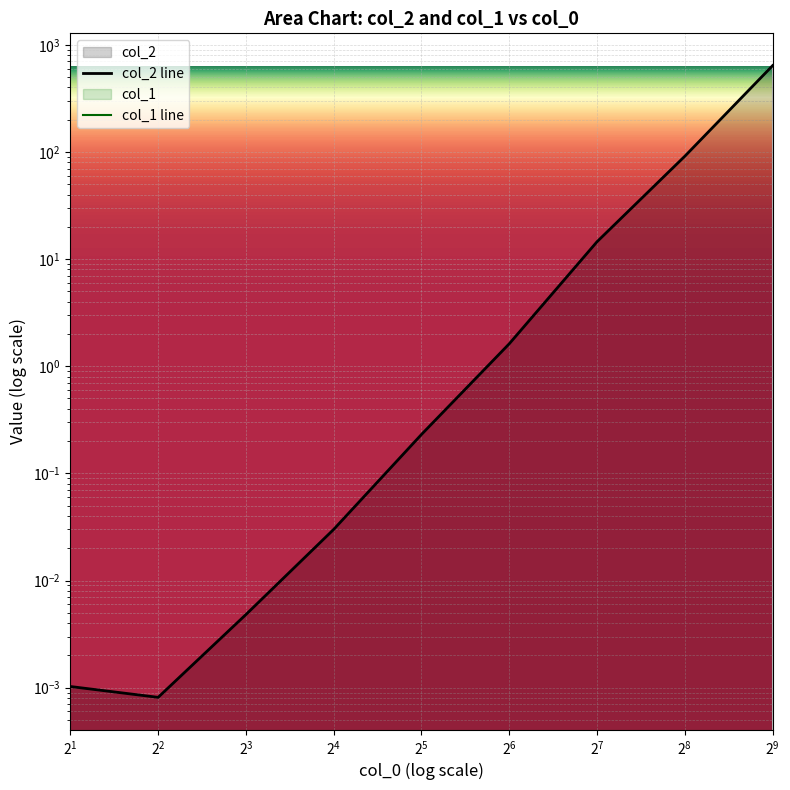

True or false: col_2 line and col_1 line cross at least once.

False